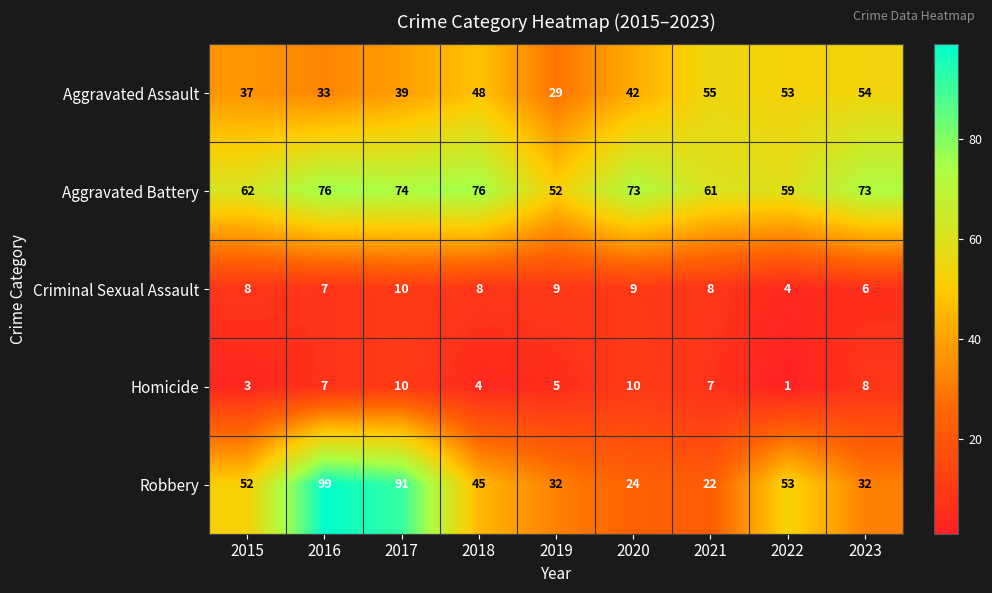

True or false: Aggravated Battery has a value of 76 at 2018.

True